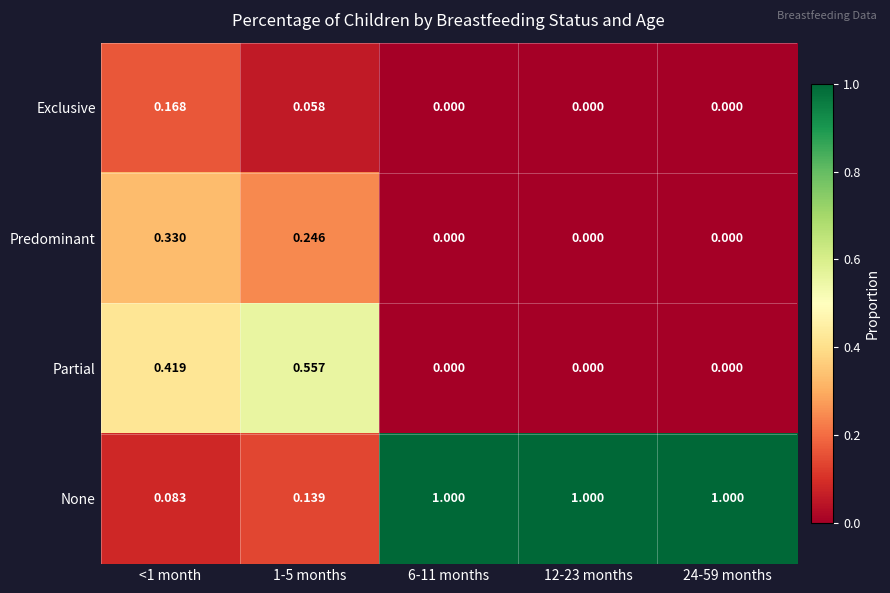

Which series changed the most between <1 month and 24-59 months?

None